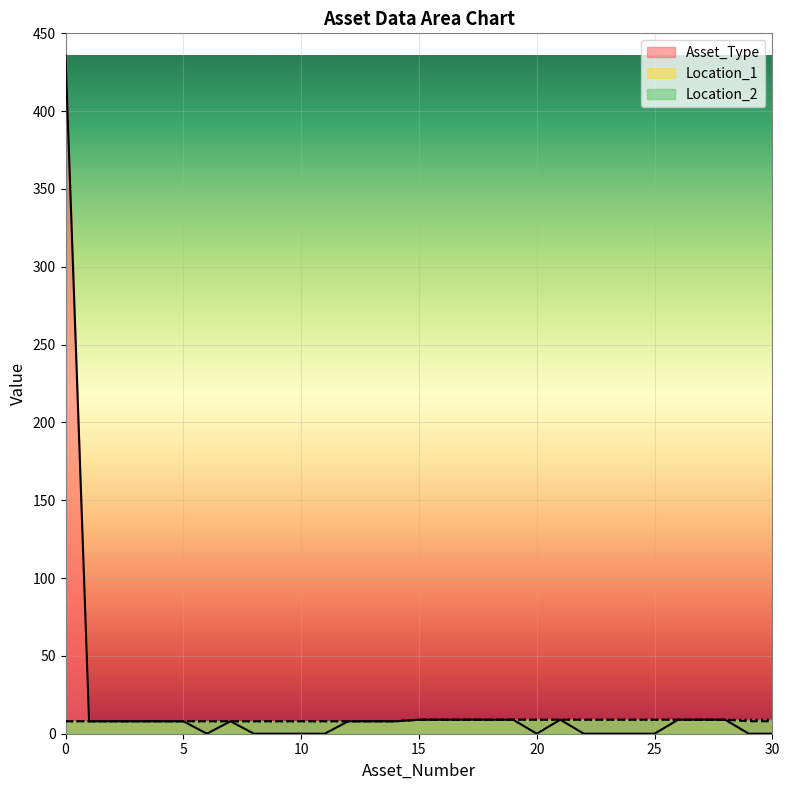

True or false: Location_1 has a value of 8 at 8.

True